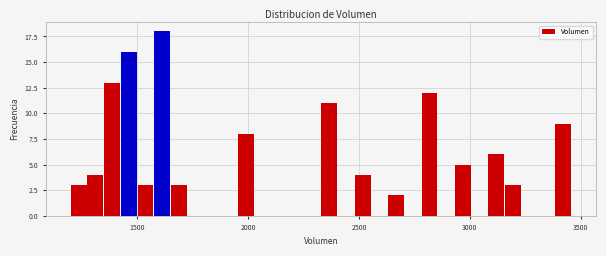

Read against the x-axis, roughly where is the centre of the tallest bar?

1600